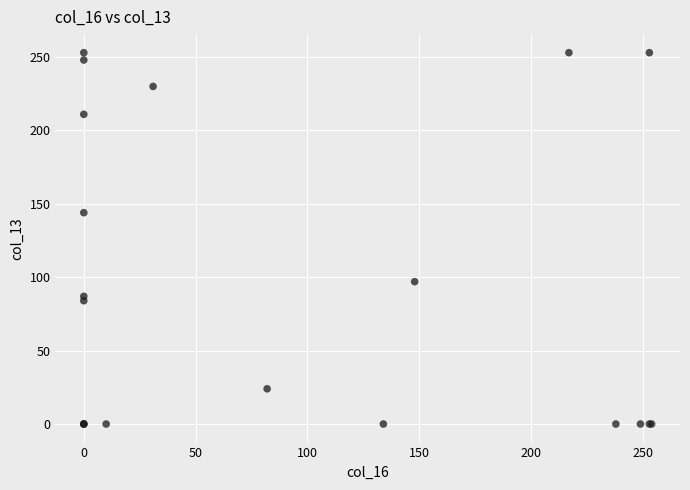

What Y value in the scatter plot is closest to 126?

144